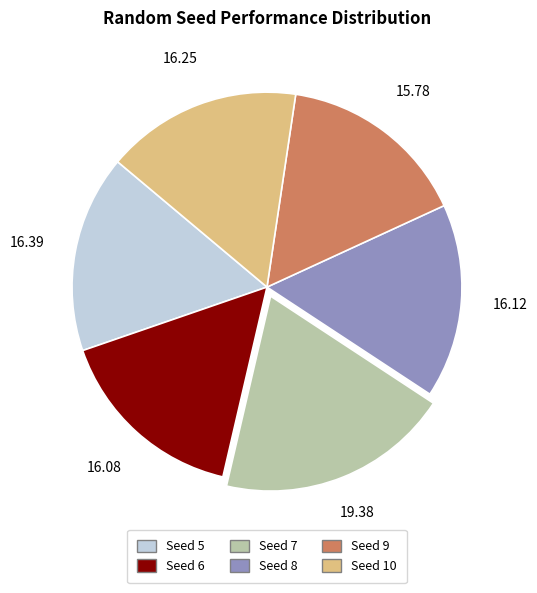

Is there a majority slice in this chart?

No